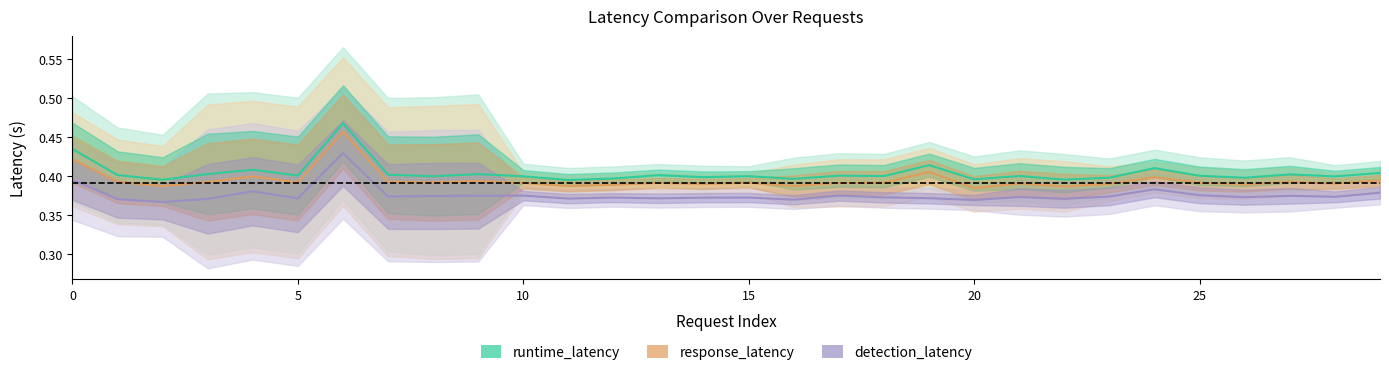

Is it true that runtime_latency equals 0.4 at 9?

True